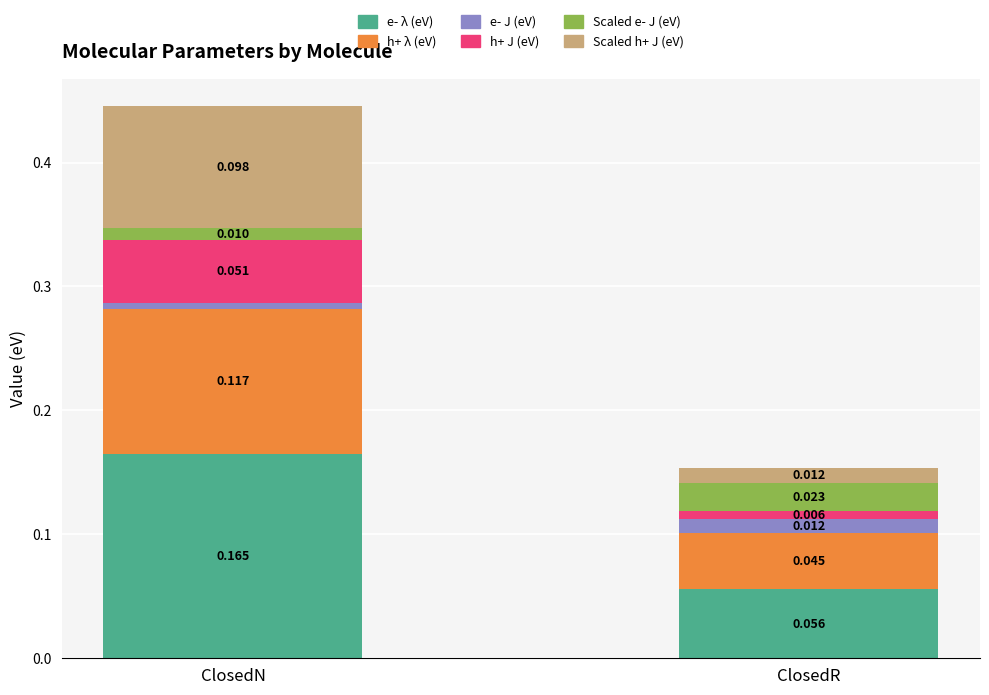

Are the bars horizontal?

No